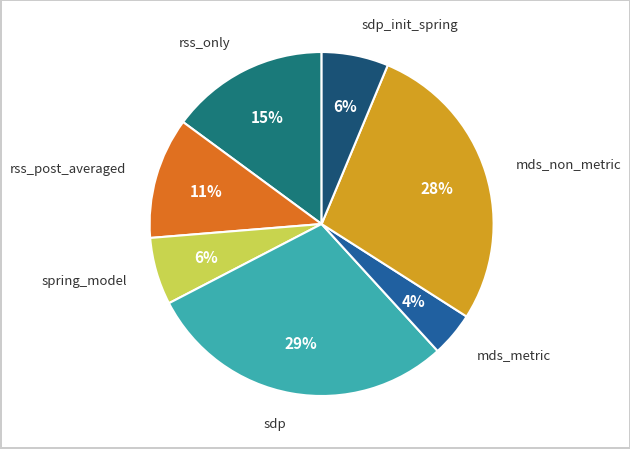

Is there a majority slice in this chart?

No